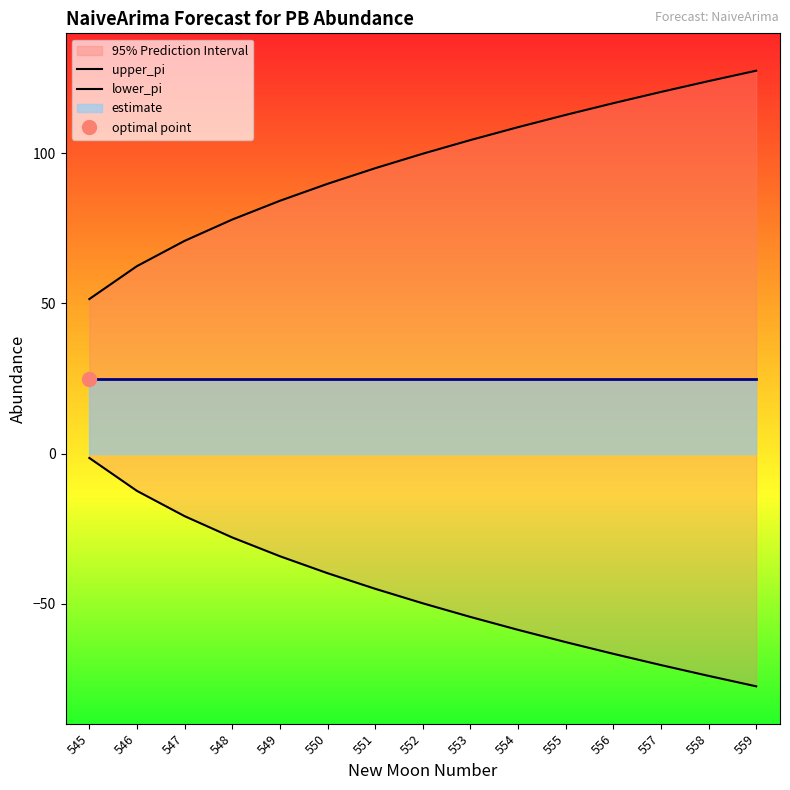

True or false: upper_pi has a value of 104.4 at 553.

True